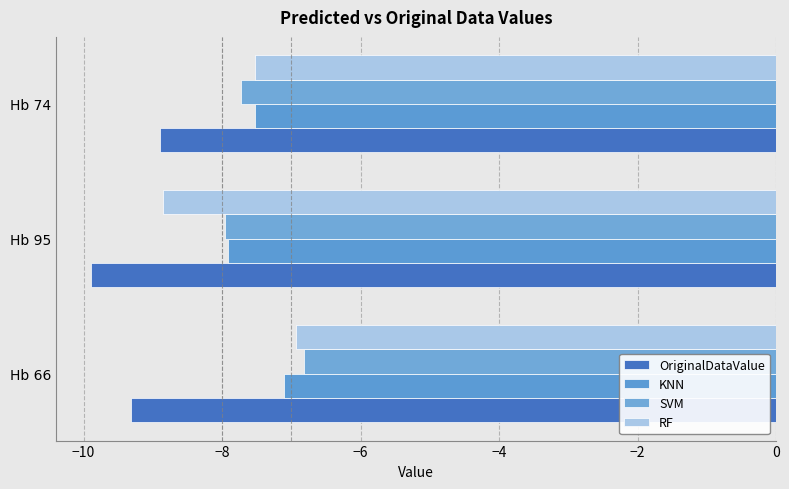

What is the greatest value displayed?

-6.8